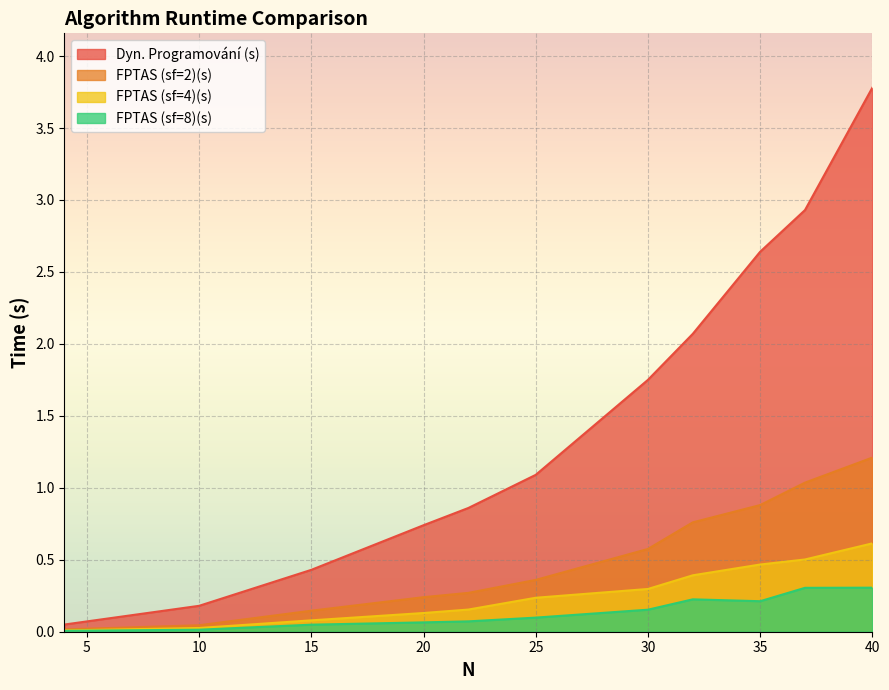

How many lines are shown in the chart?

4